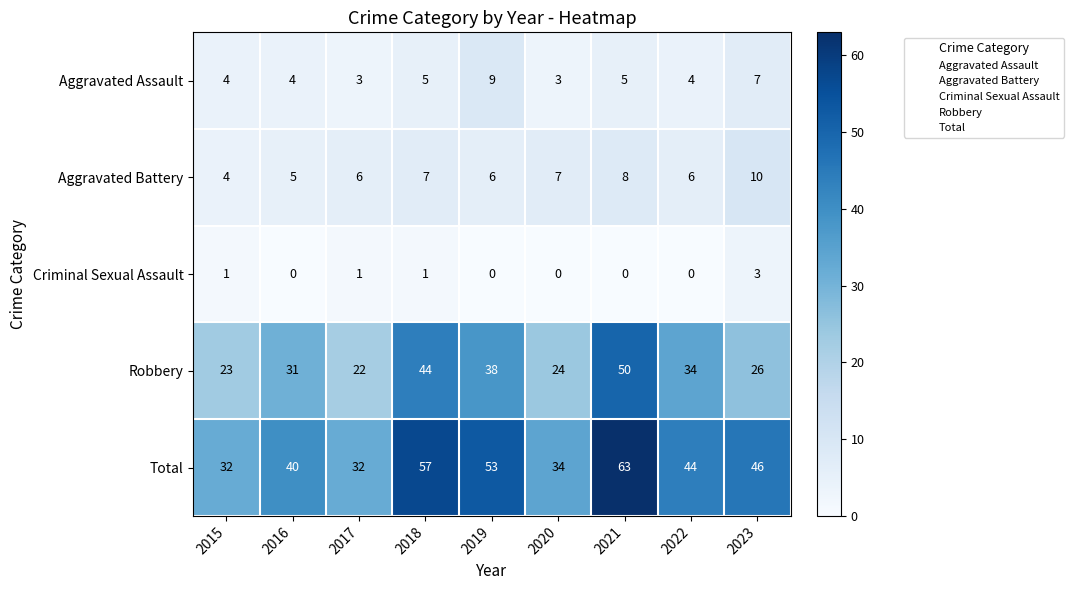

List the series in order of their peak value, highest first.

Total, Robbery, Aggravated Battery, Aggravated Assault, Criminal Sexual Assault